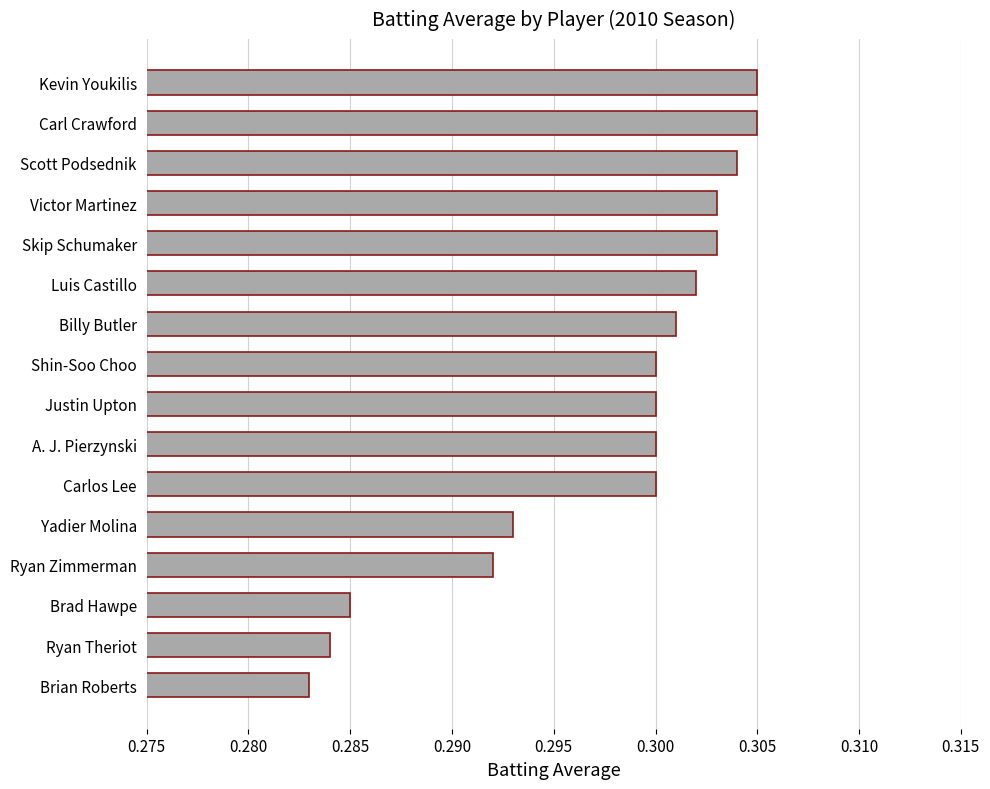

What is the sum of all values?

4.8